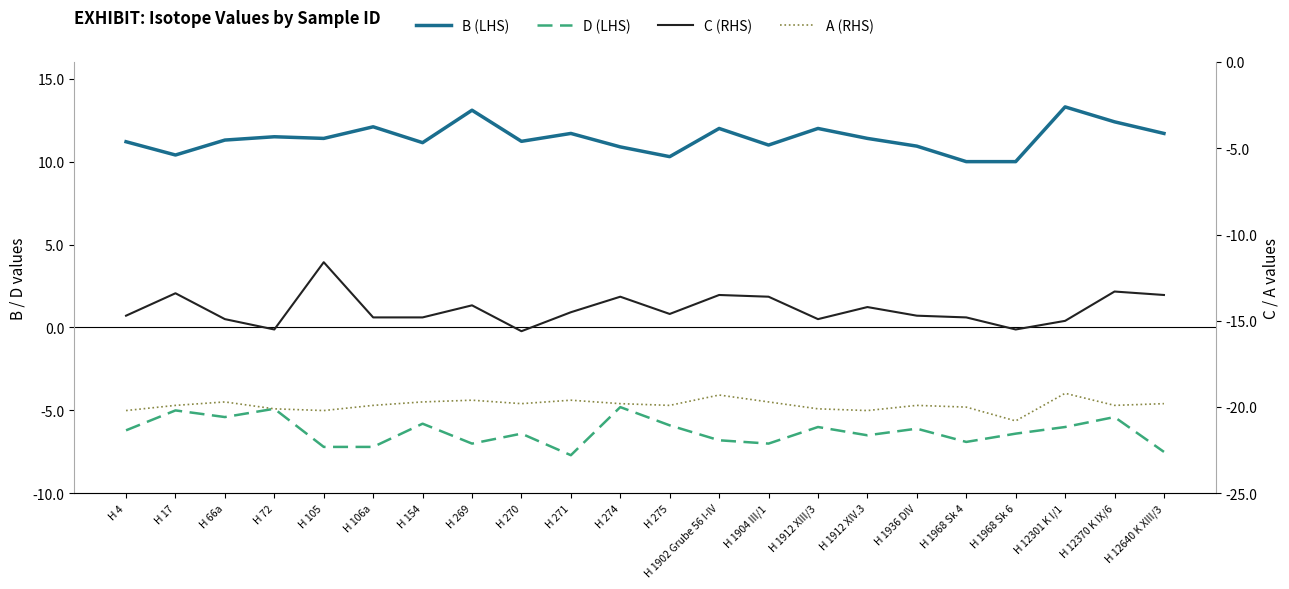

Which label corresponds to the smallest value in the chart?

H 1968 Sk 6